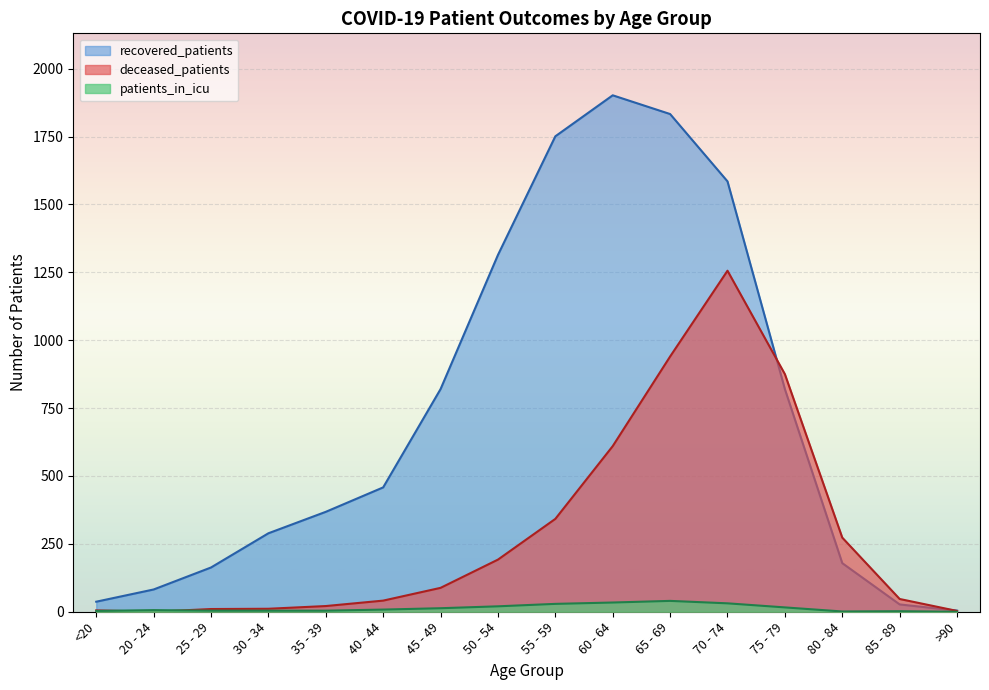

What is the difference between the second highest and minimum values in the recovered_patients series?

1829